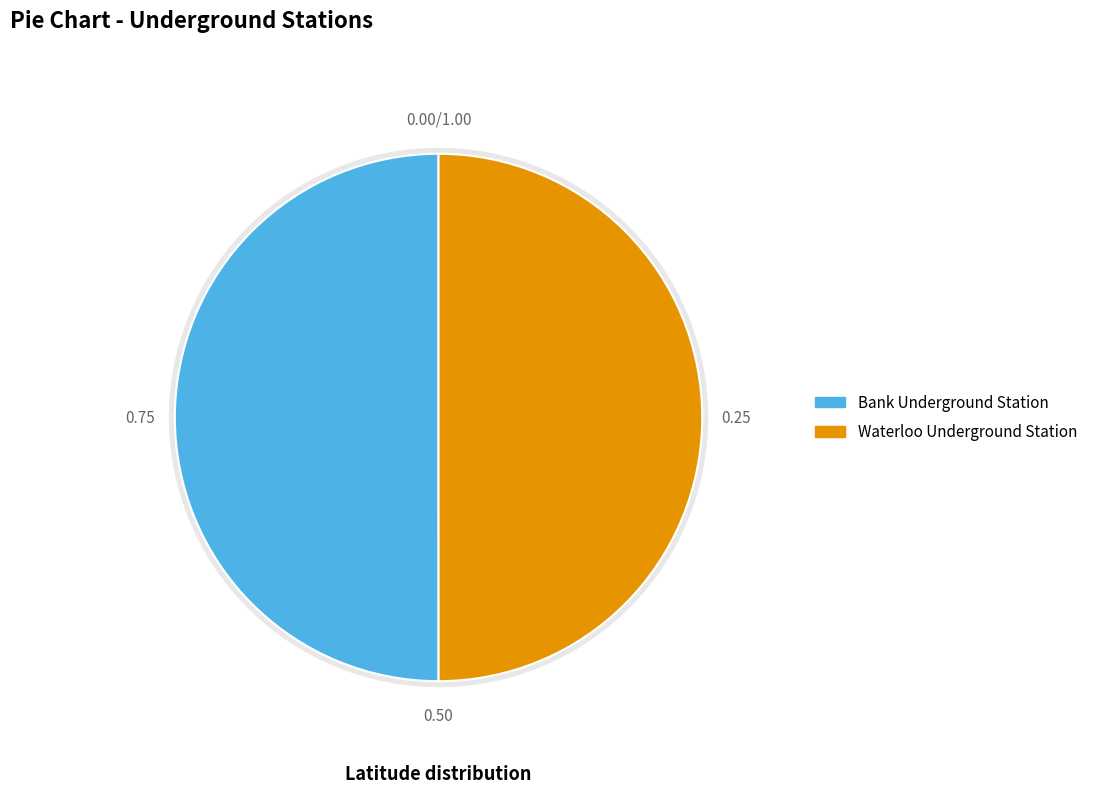

Rank the categories by value from lowest to highest.

Waterloo Underground Station, Bank Underground Station